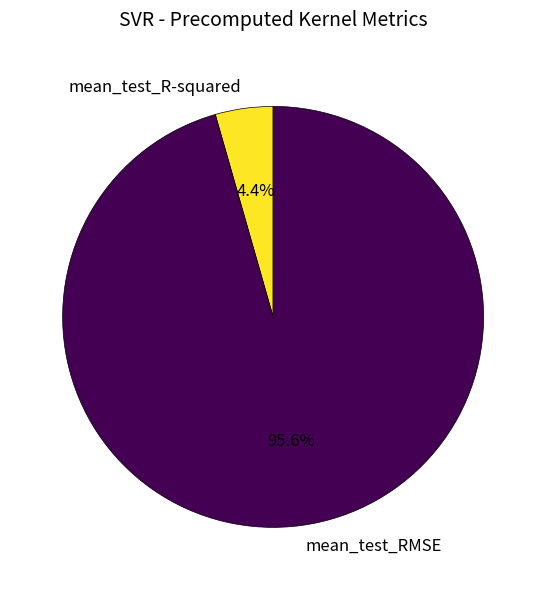

Which slice represents more than half of the pie?

mean_test_RMSE